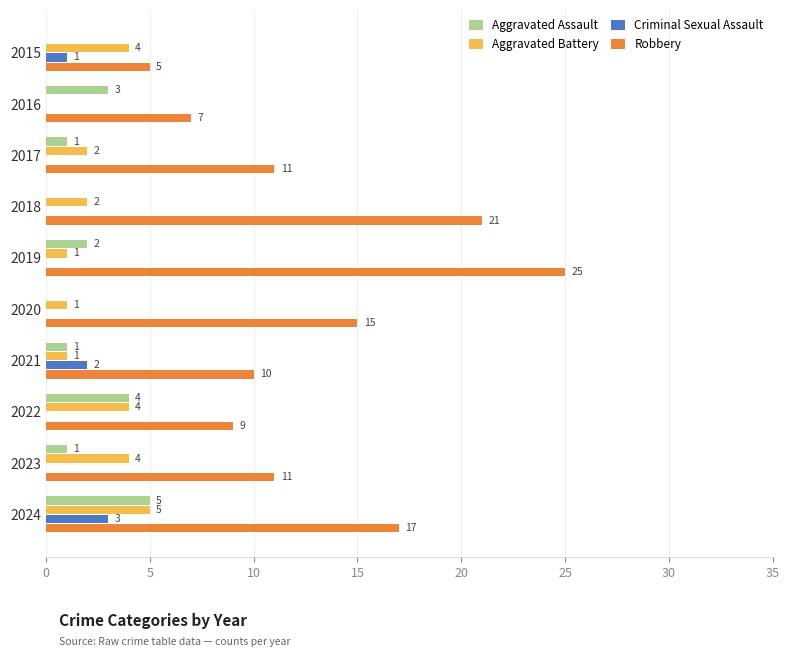

Which series has the largest total across all categories?

Robbery